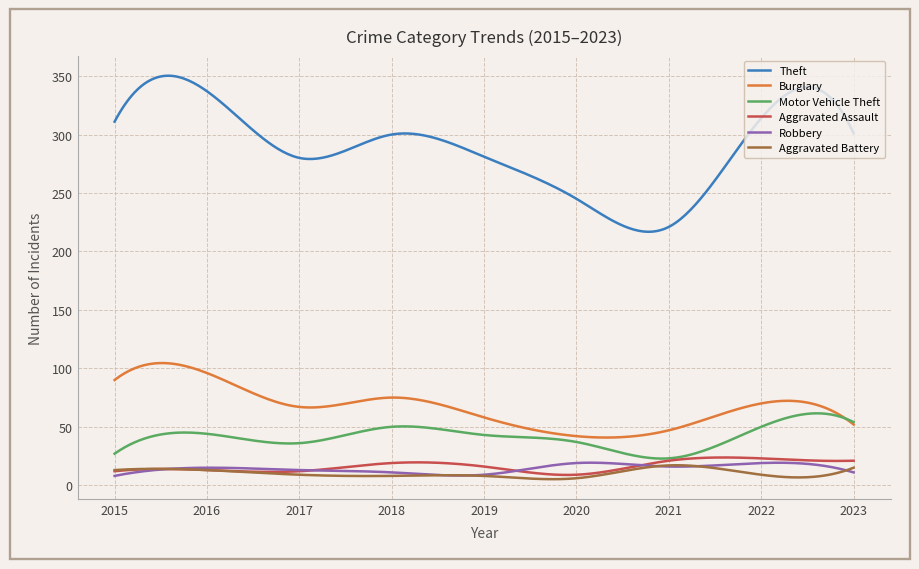

True or false: Aggravated Assault and Burglary intersect in this chart.

False